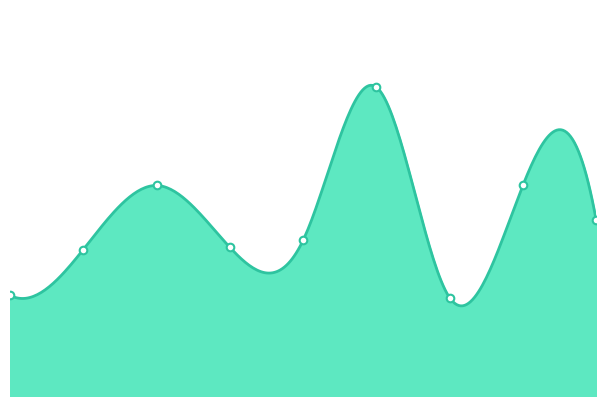

Between 7 and 5, which is larger?

5